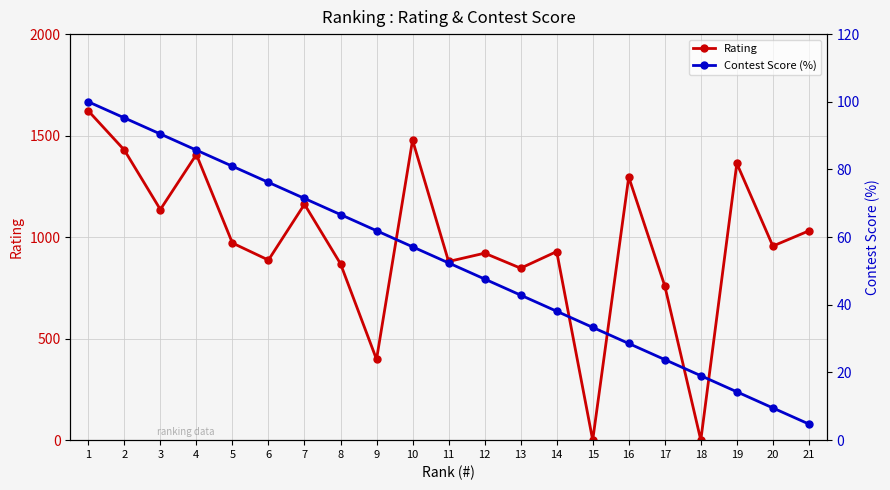

Rank the series by their average value, from lowest to highest.

Contest Score (%), Rating